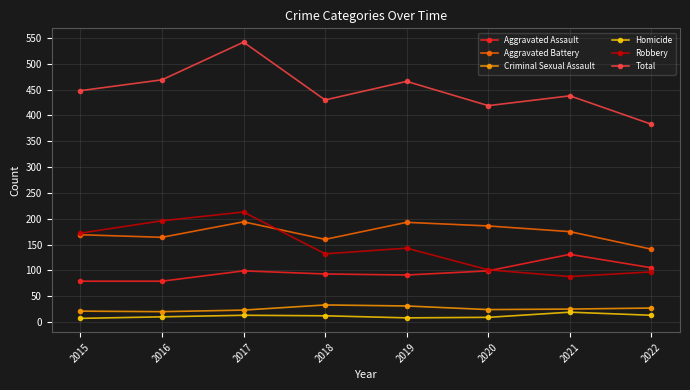

True or false: Total has more than 0 interior local peaks.

True